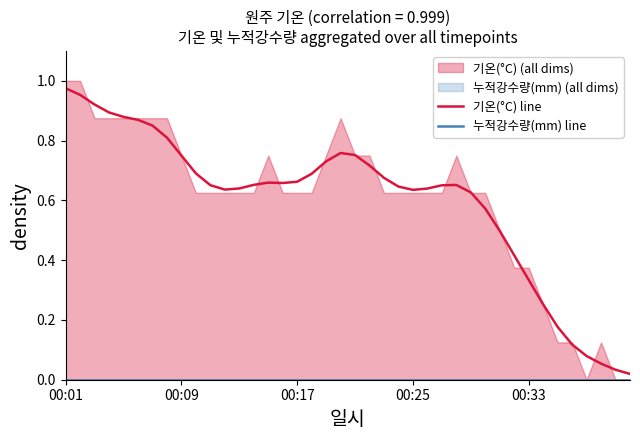

Which category has the lowest value in the 누적강수량(mm) line series?

00:01